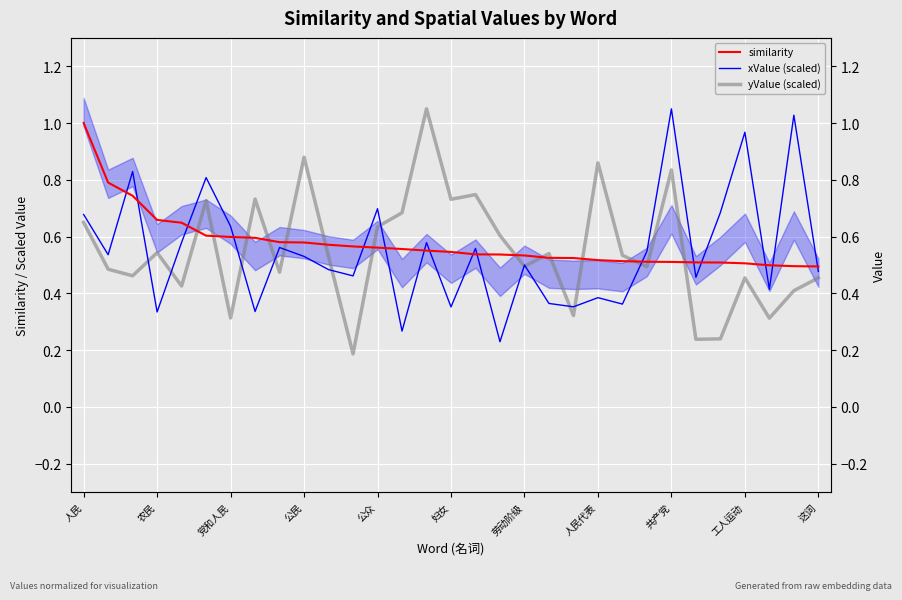

What is the difference between the highest and lowest values at 党和人民?

0.3